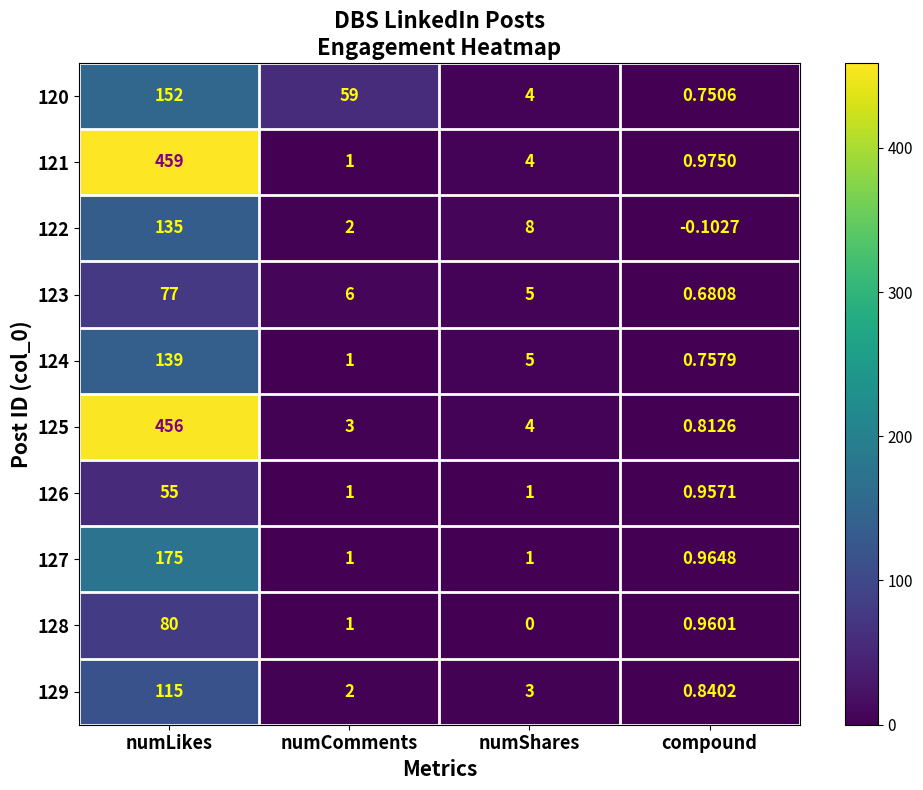

What is the total value across all series at numShares?

35.0